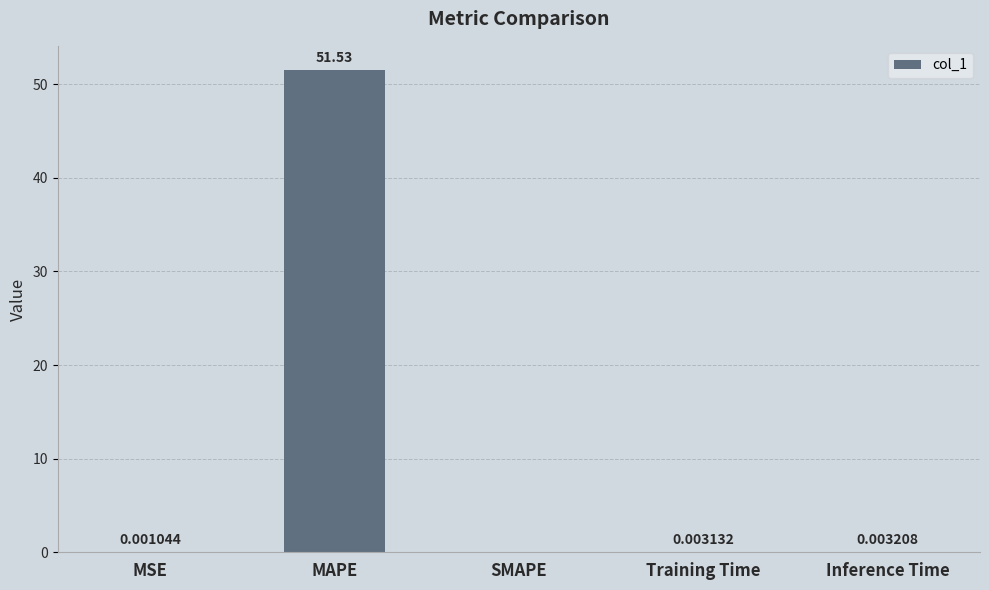

What is the change in value from MAPE to SMAPE?

-51.5